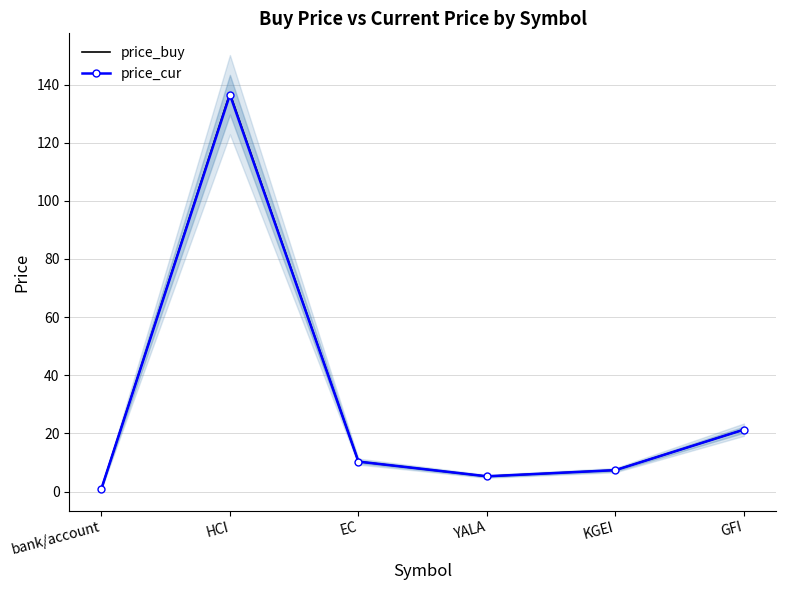

What are all the series names shown in the legend?

price_buy, price_cur